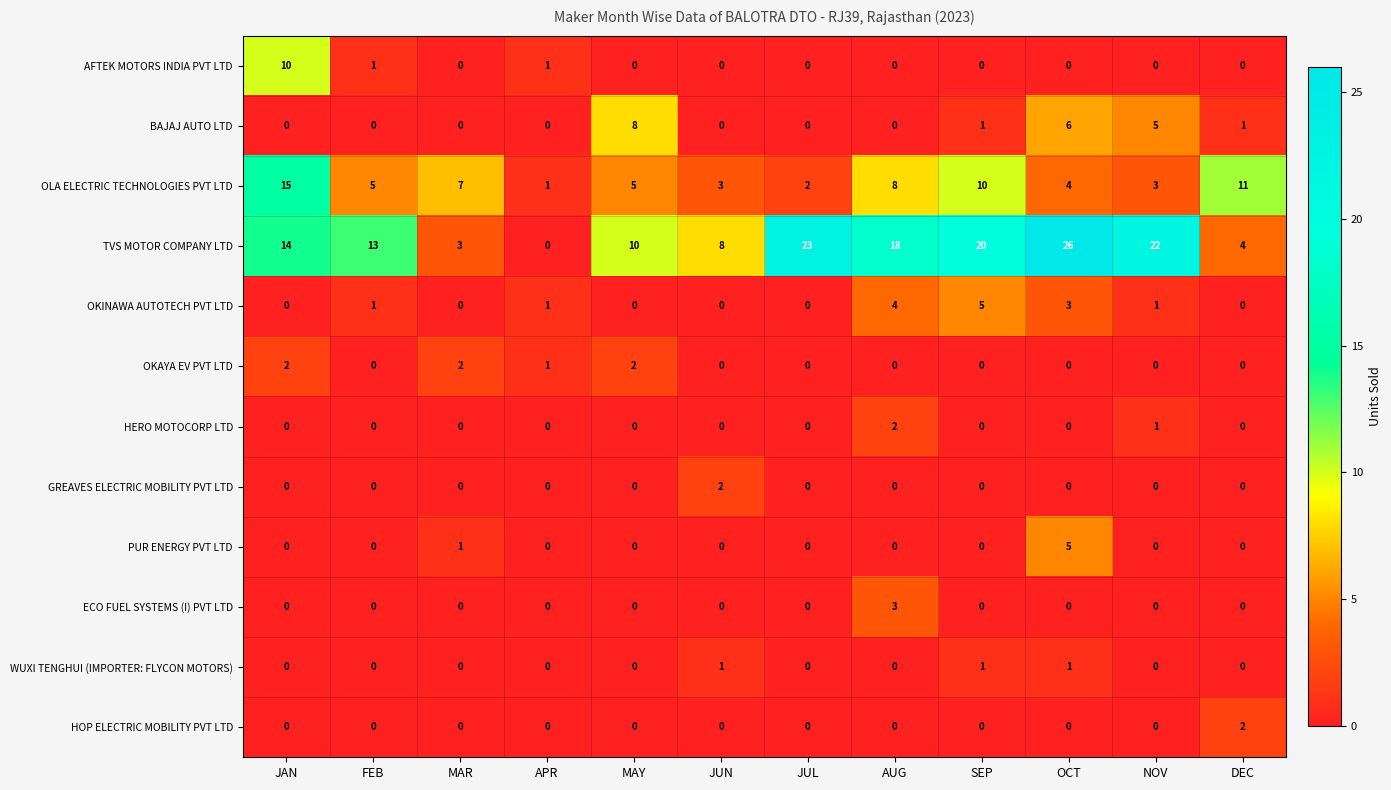

Count the number of categories in the chart.

12